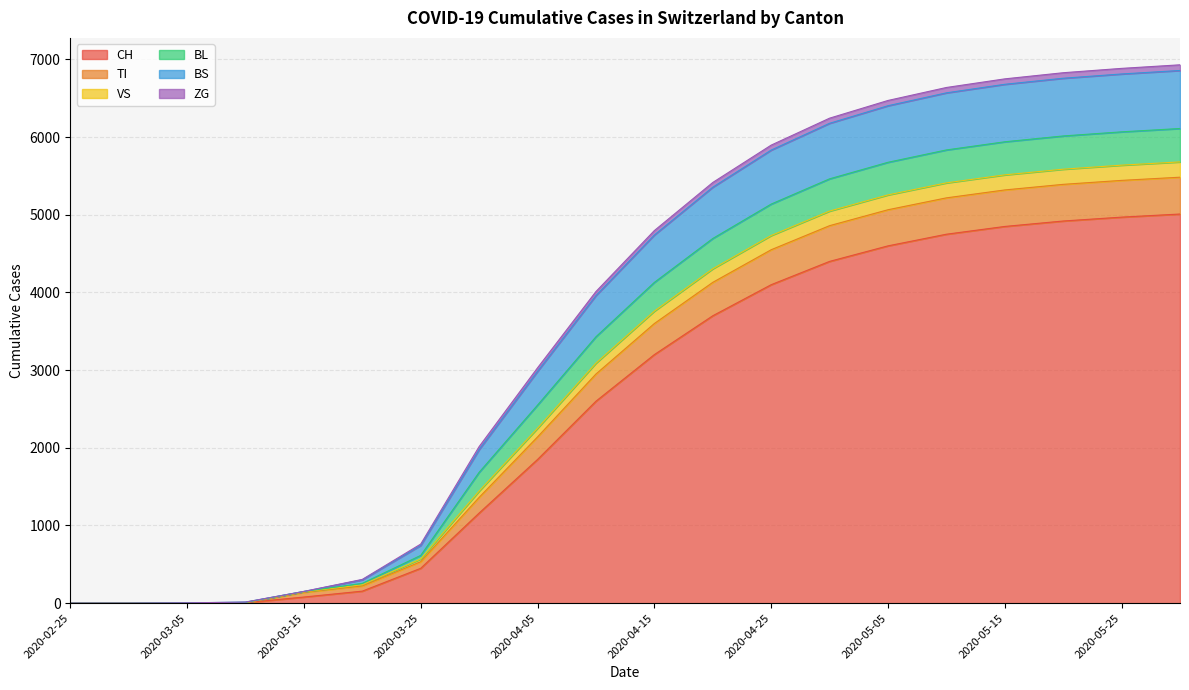

What is the total value across all series at 2020-05-05?

6472